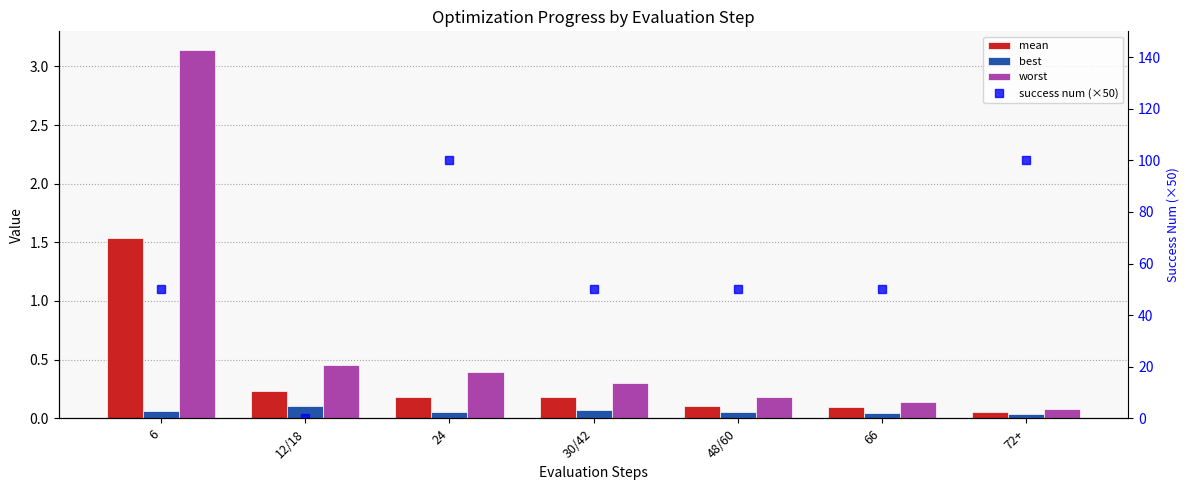

What is the sum of all success num (×50) values?

400.0